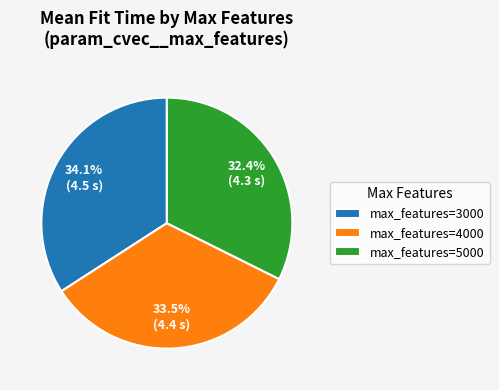

Rank the categories by value from lowest to highest.

max_features=5000, max_features=4000, max_features=3000